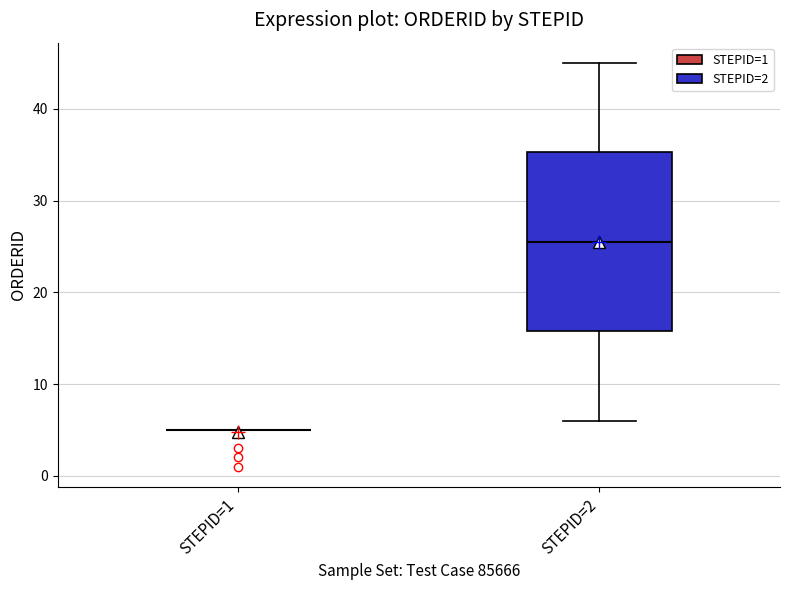

Reading left to right, transcribe this box plot: for each box, give where its median line is, the range the box spans, and where its two whiskers end, as read against the y-axis. The values are not printed on the chart, so give them approximately, as read against the axis.

STEPID=1: box collapsed to a line at 5, whiskers 5 to 5
STEPID=2: median 26, box 16 to 35, whiskers 6 to 45